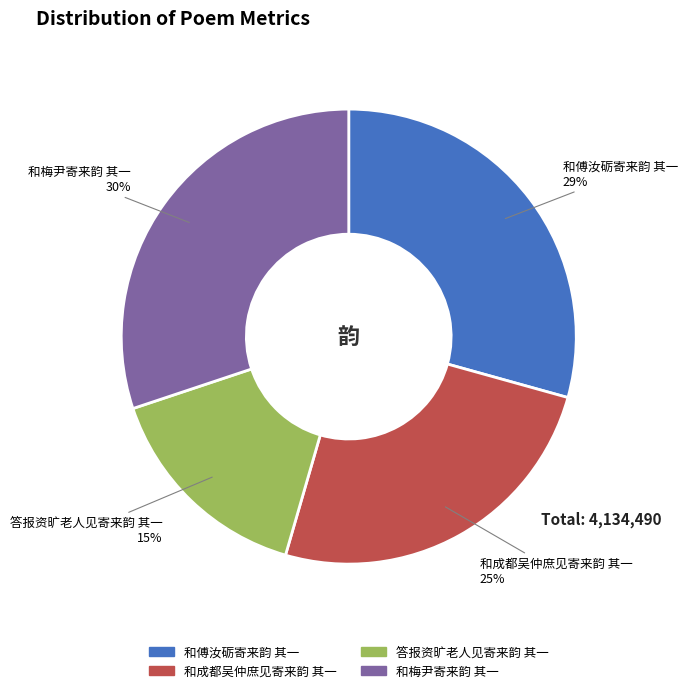

Is there a majority slice in this chart?

No